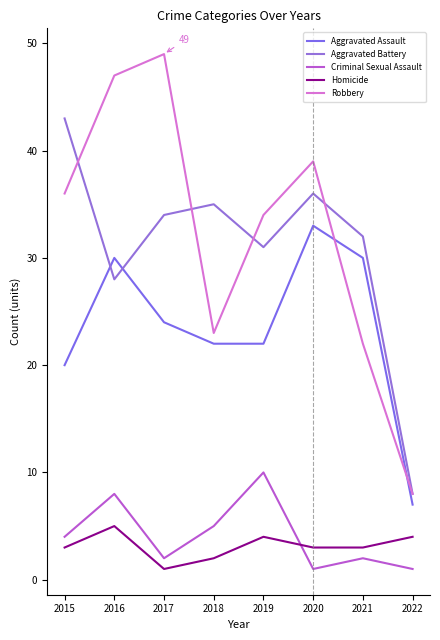

Does the chart have visible grid lines?

No